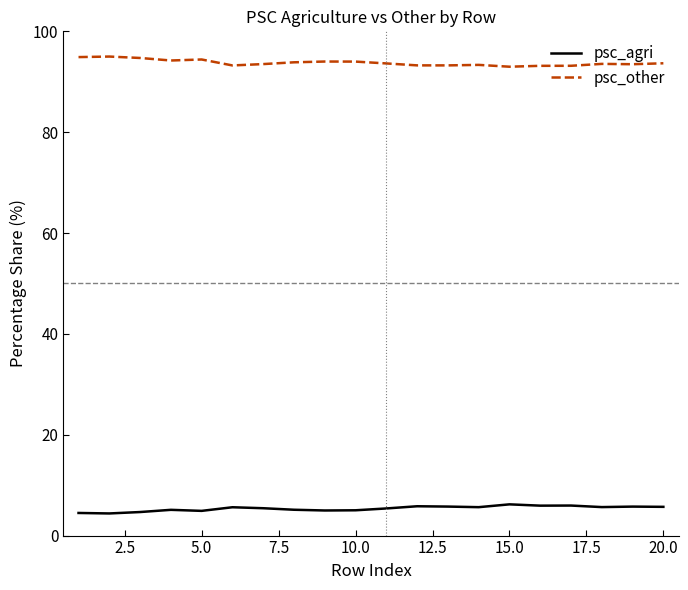

Which series has the largest total across all categories?

psc_other